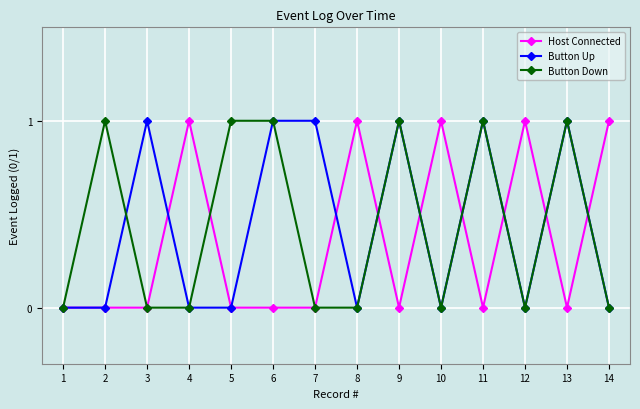

Is it true that Button Up equals 1 at 9?

True